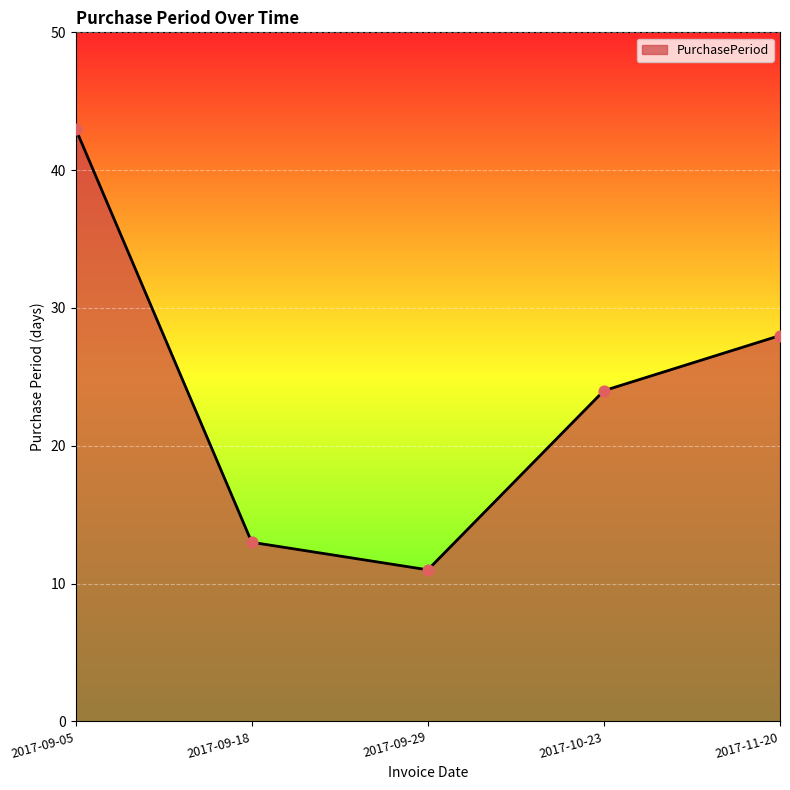

Between 2017-09-18 and 2017-09-29, which is larger?

2017-09-18